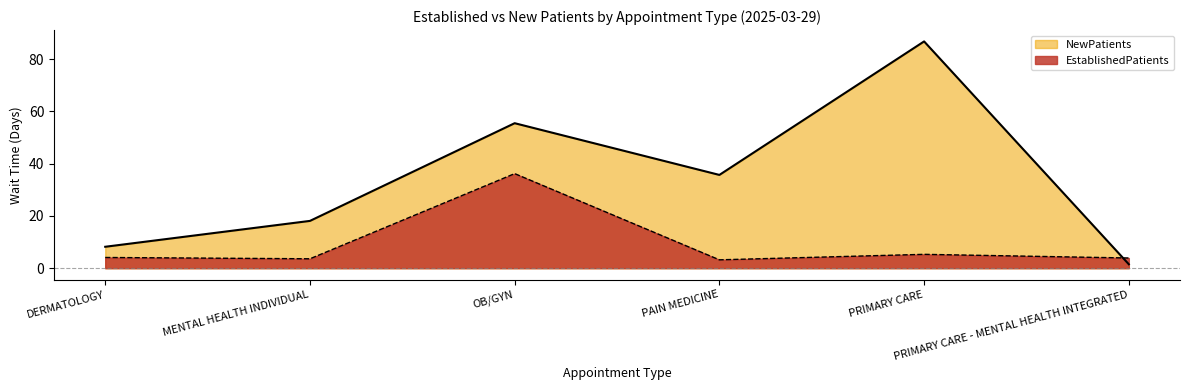

How many data points in NewPatients are above 35?

3